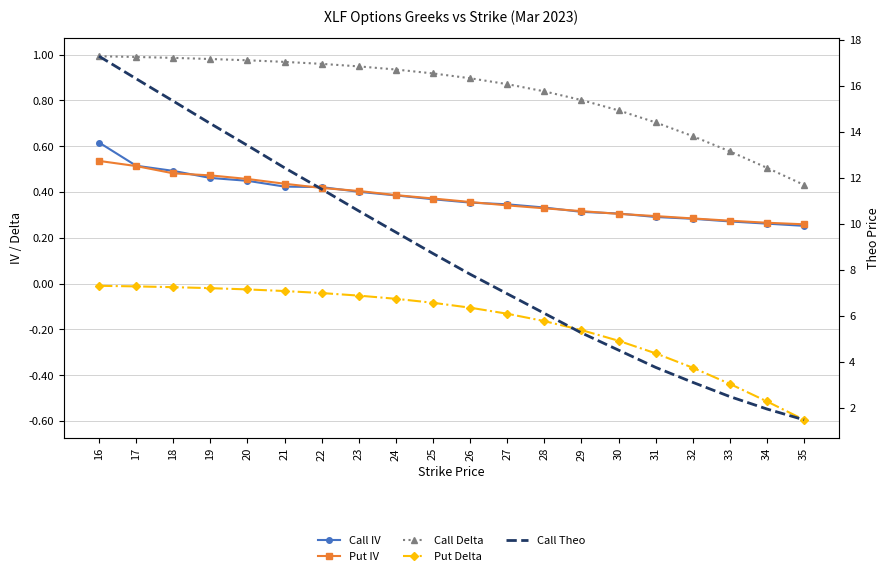

True or false: Call Delta has a value of 1.0 at 33.

False